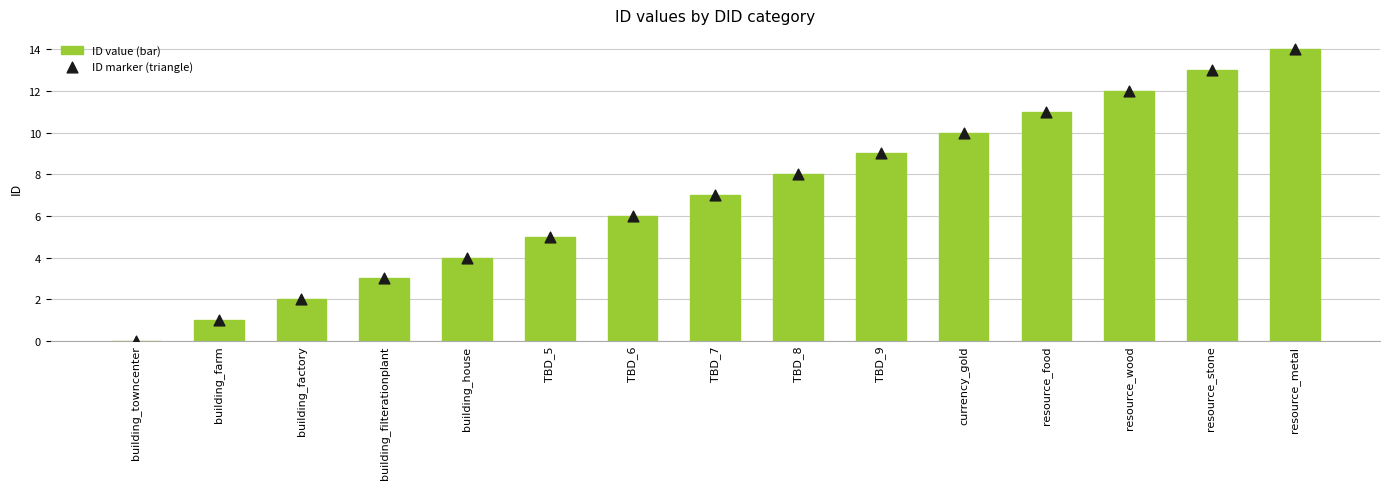

Which series has the largest Y range (max minus min)?

ID value